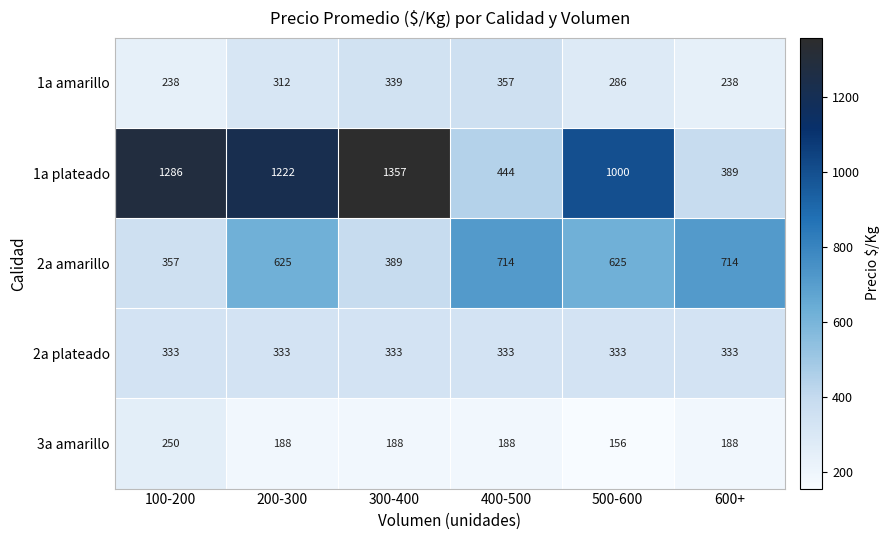

Which series has the largest total across all categories?

1a plateado